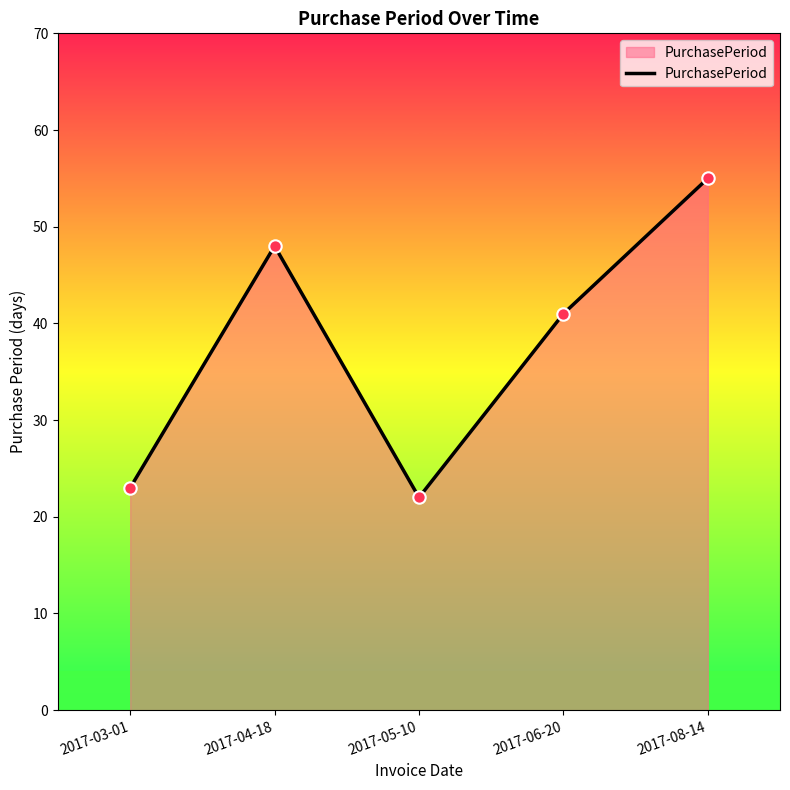

Which has a higher value, 2017-03-01 or 2017-08-14?

2017-08-14